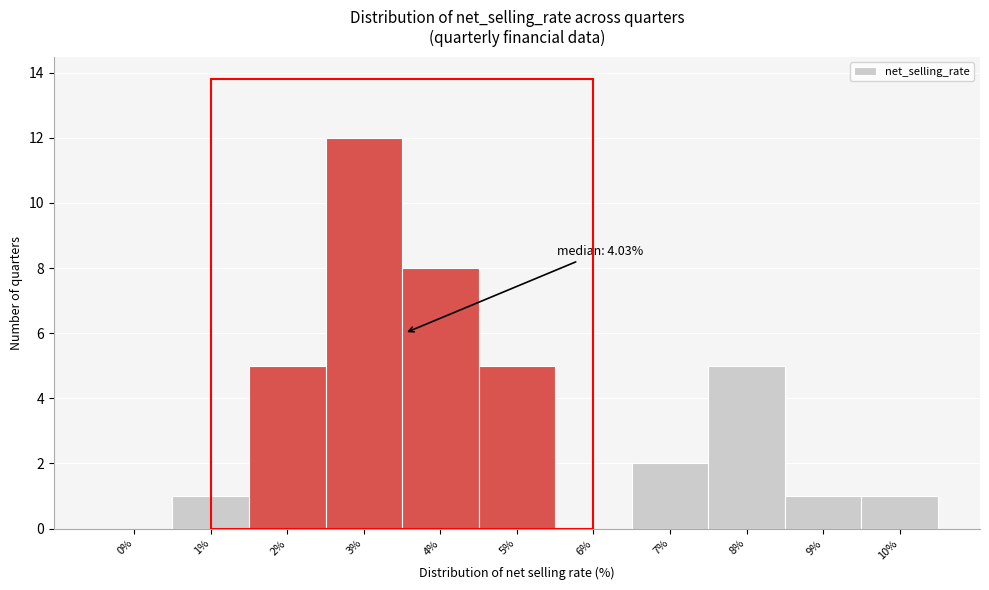

Reading left to right, extract all data points from this chart.

0%=0	1%=1	2%=5	3%=12	4%=8	5%=5	6%=0	7%=2	8%=5	9%=1	10%=1